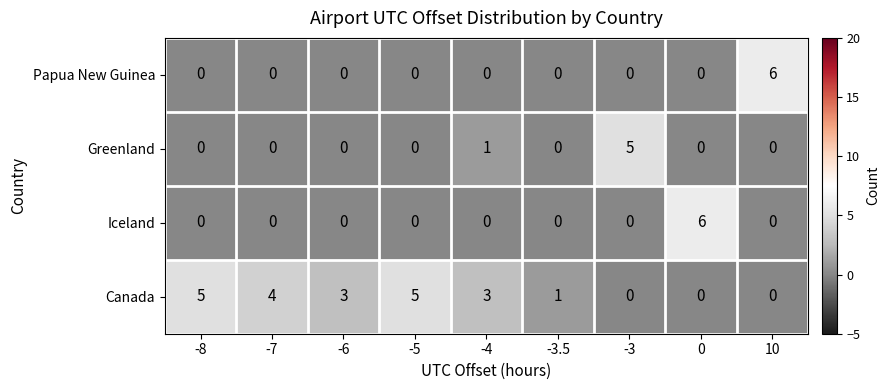

What is the greatest value displayed?

6